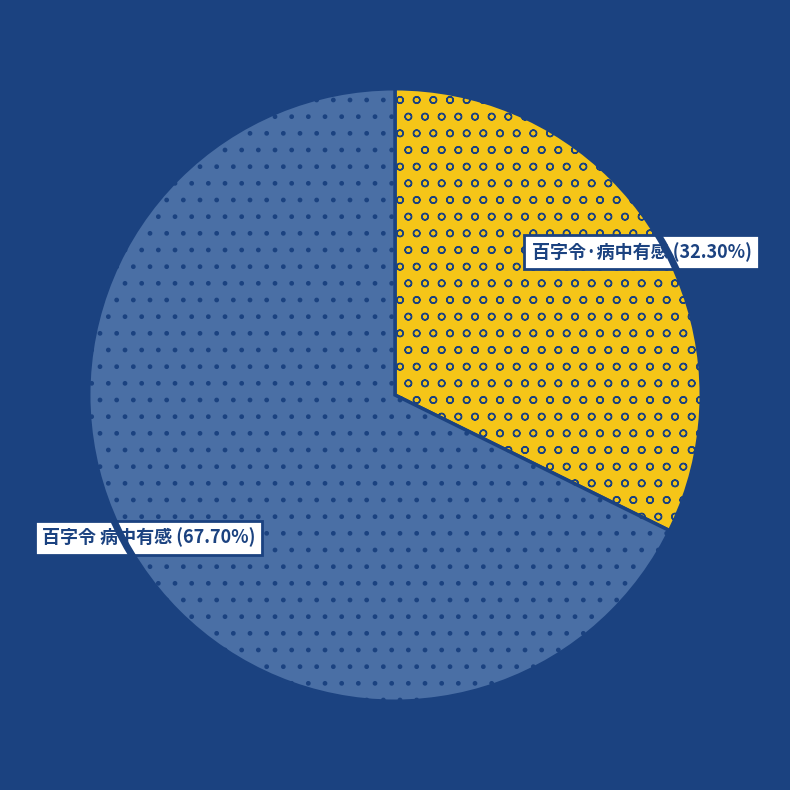

Is there a majority slice in this chart?

Yes